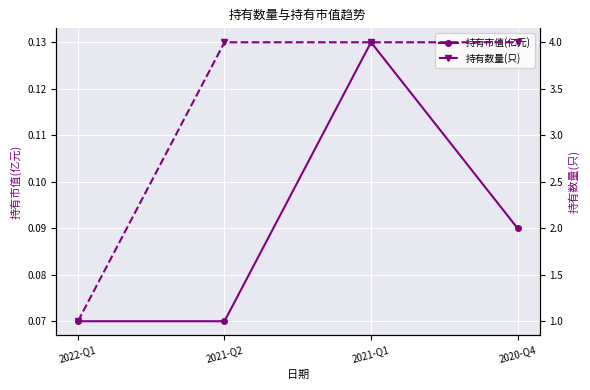

What is the value of the 持有数量(只) point at the 2nd from the left?

4.0